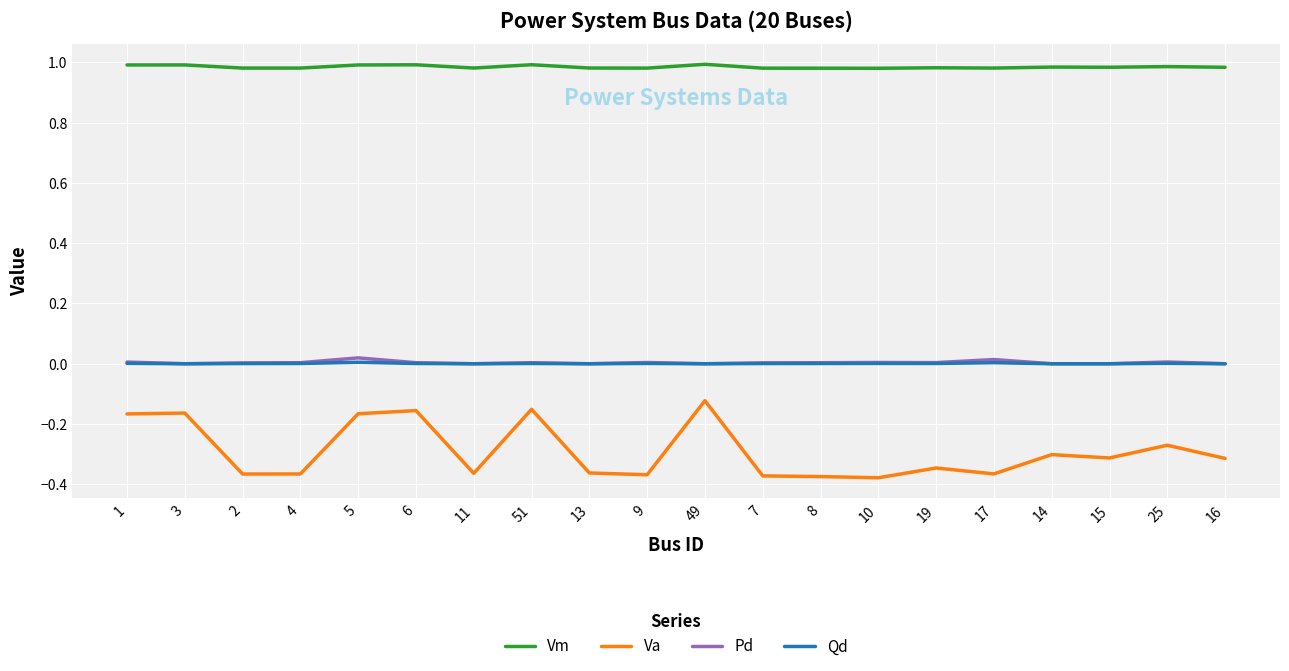

Count the number of categories in the chart.

20